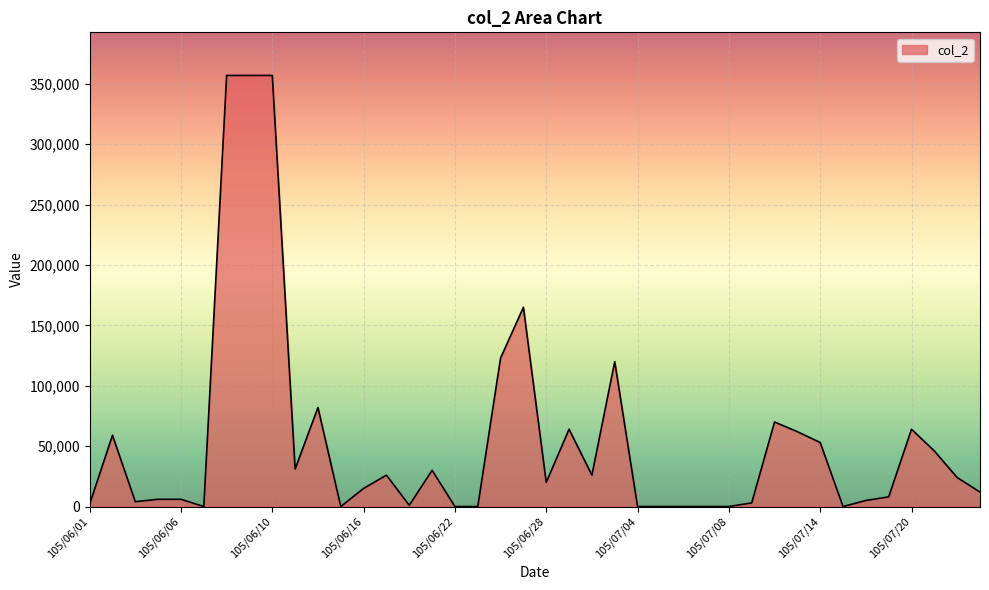

What is the difference between the maximum and minimum values?

357000